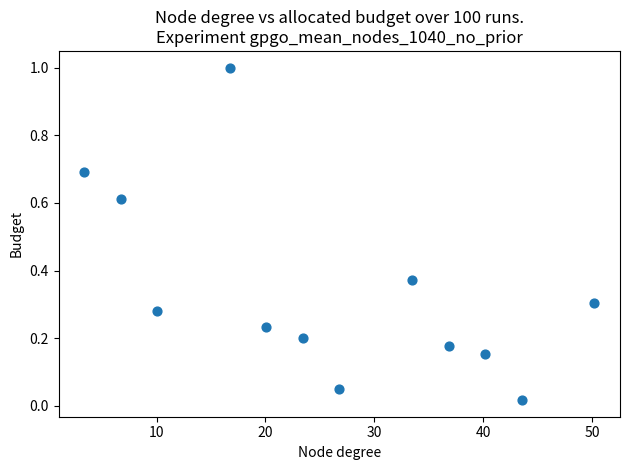

What is the range of Y values (max minus min)?

1.0